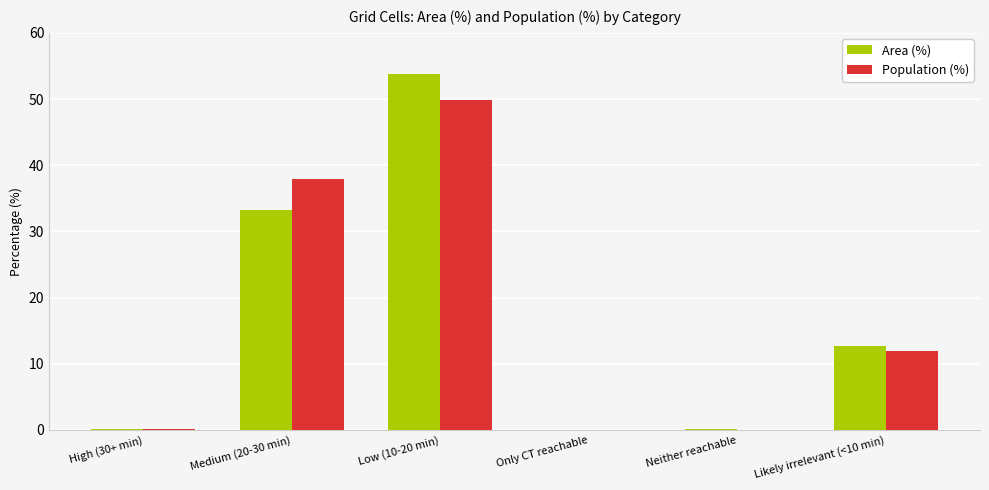

How many groups of bars are there?

6